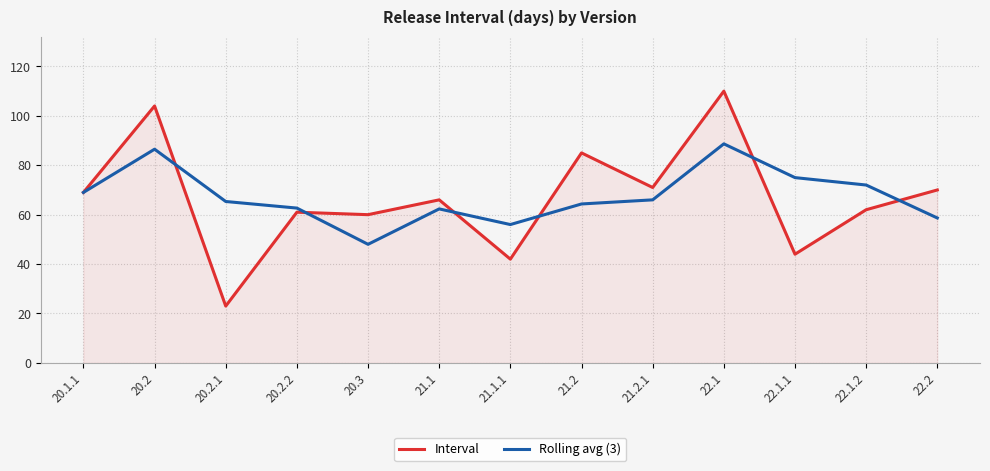

Which series has the widest spread of values?

Interval